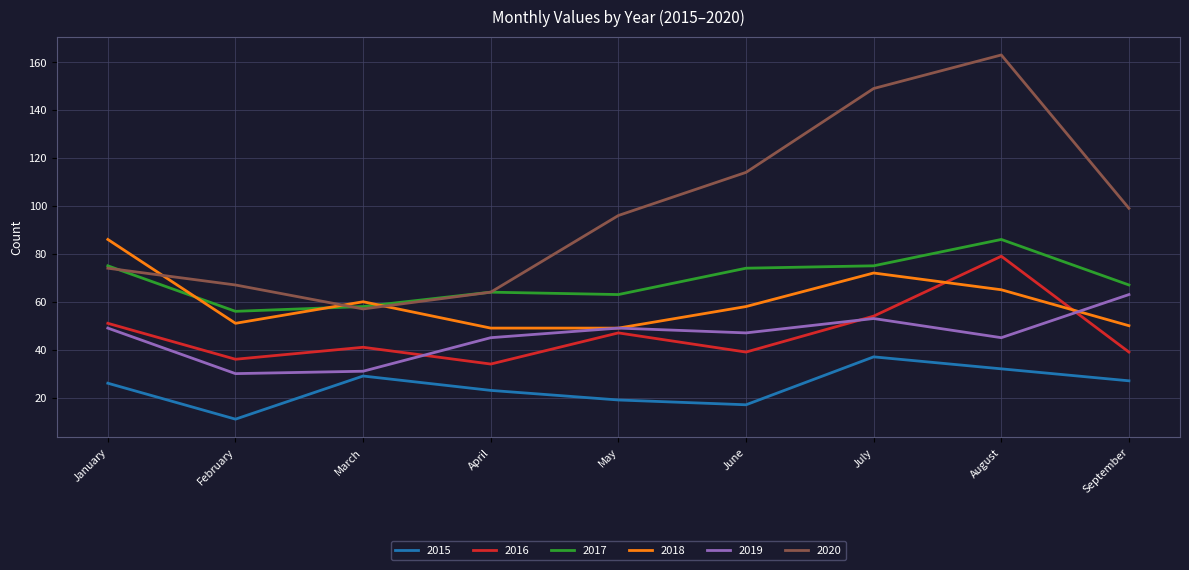

What are all the series names shown in the legend?

2015, 2016, 2017, 2018, 2019, 2020